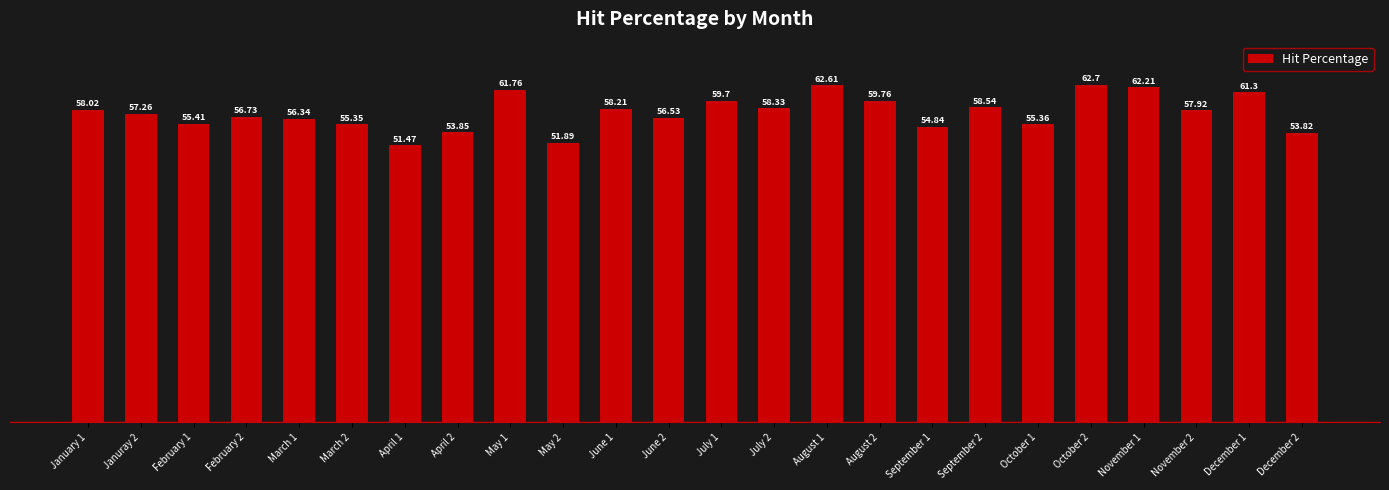

What is the smallest value displayed?

51.5